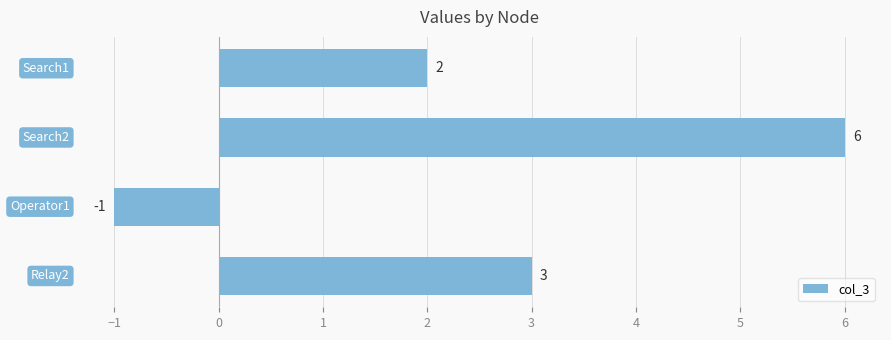

Count the values in the range 2 to 6.

3